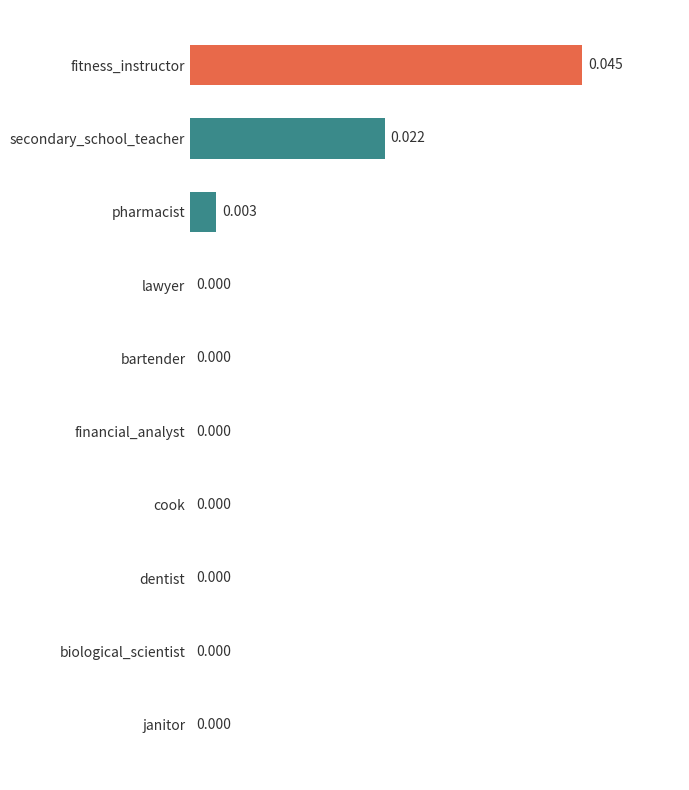

Are the bars grouped side by side (vs. stacked)?

No